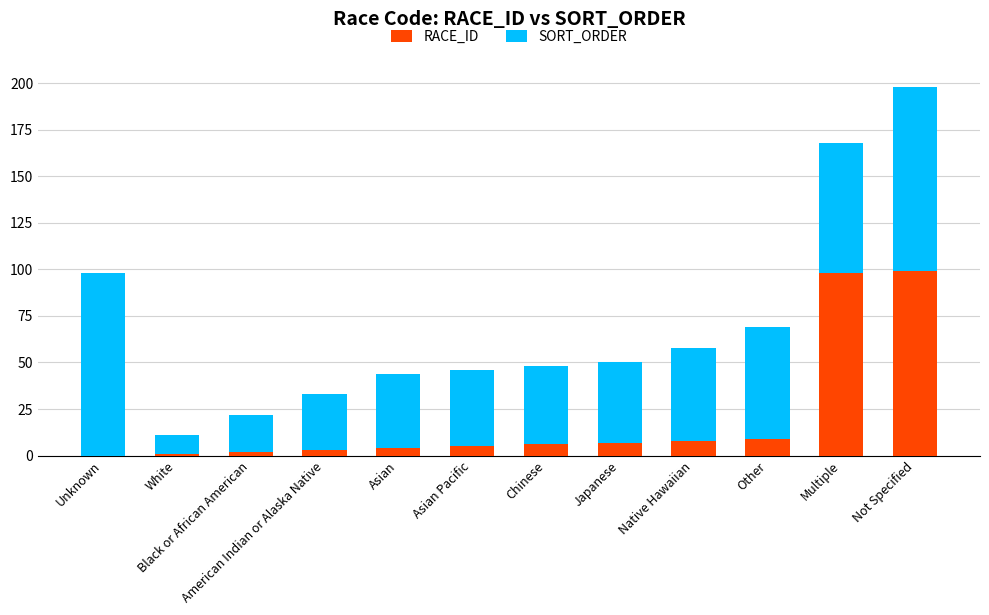

What is the sum of all RACE_ID values?

242